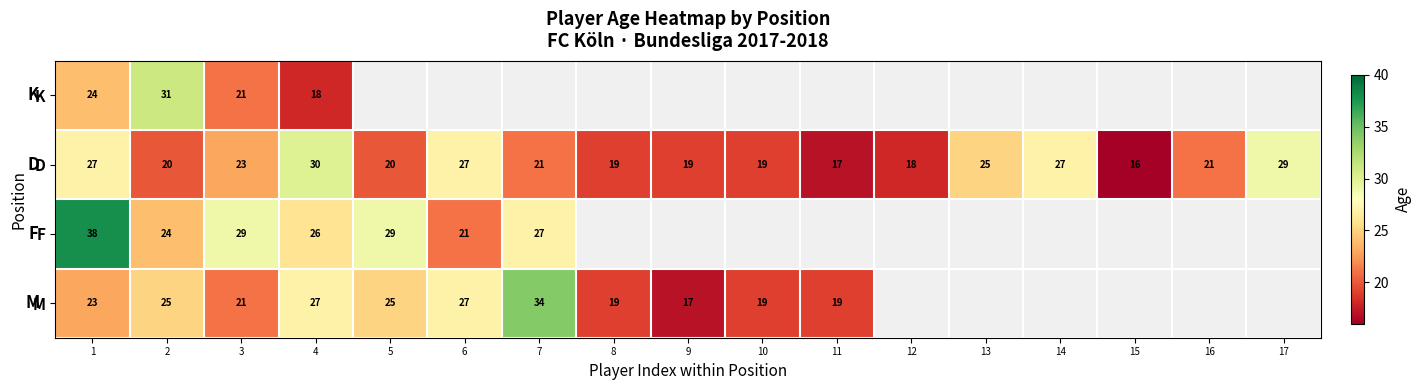

What is the sum of the F values at 3 and 7?

56